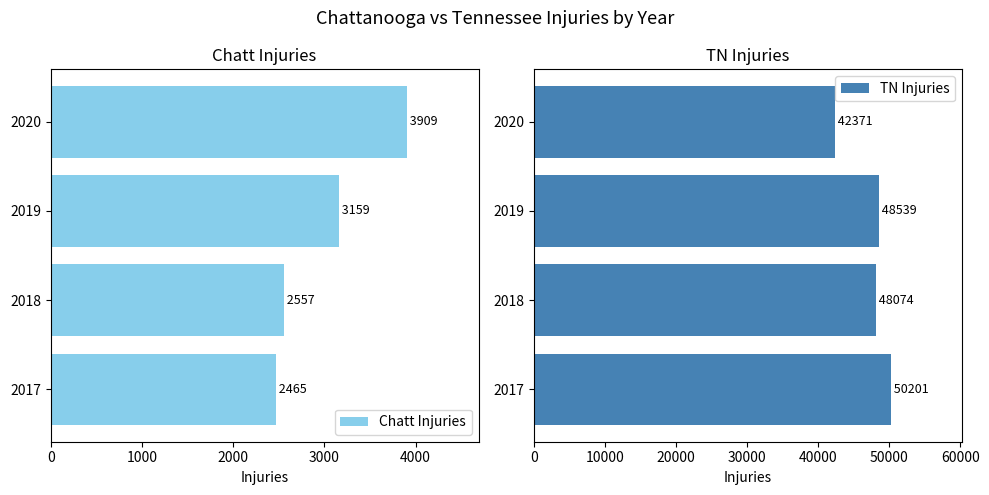

Which series has the largest total across all categories?

TN Injuries